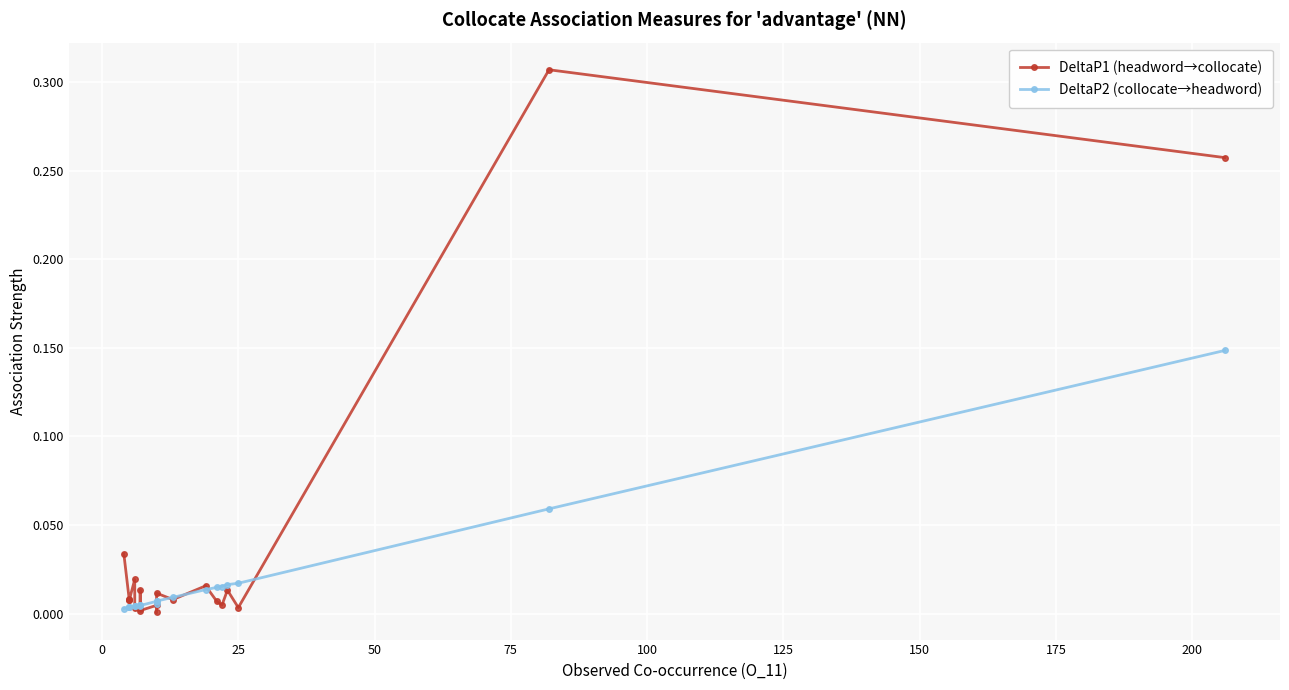

What is the difference between the second highest and minimum values in the DeltaP1 (headword→collocate) series?

0.3